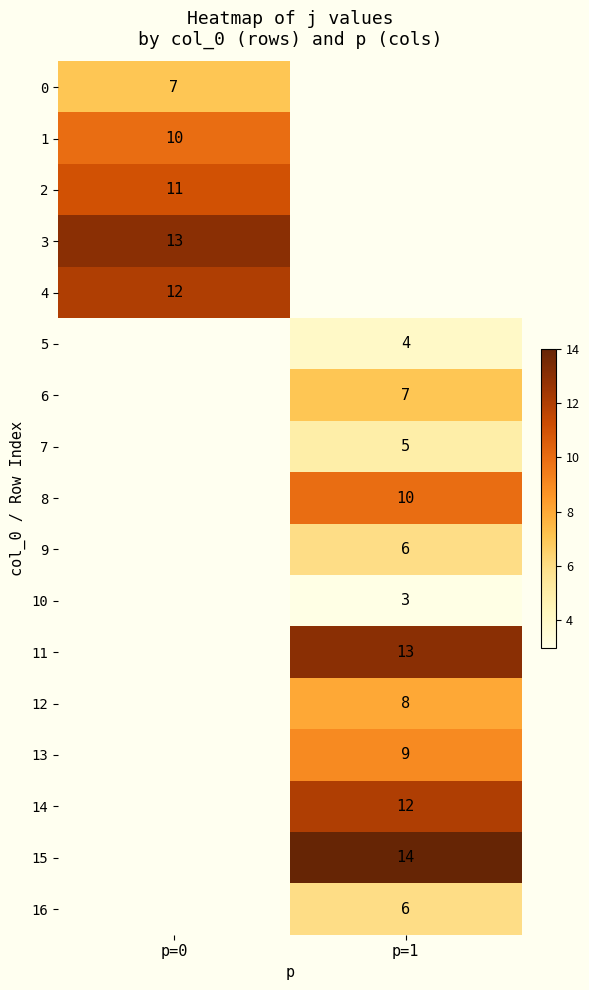

Is the value of 8 at p=1 greater than the value of 12 at p=1?

Yes